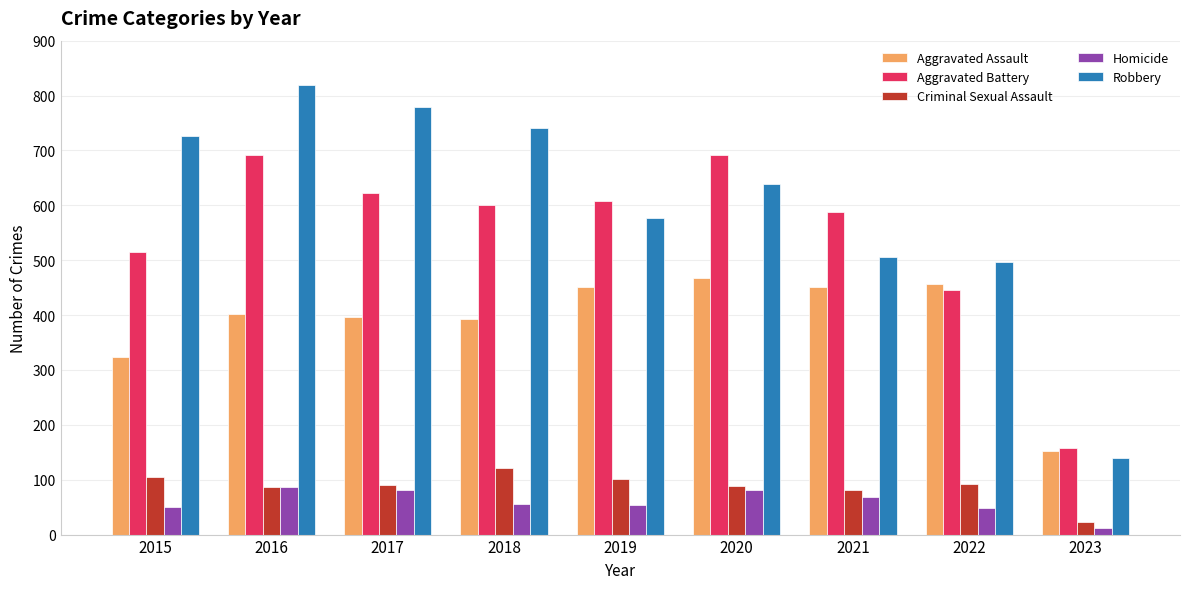

Which series has the widest spread of values?

Robbery